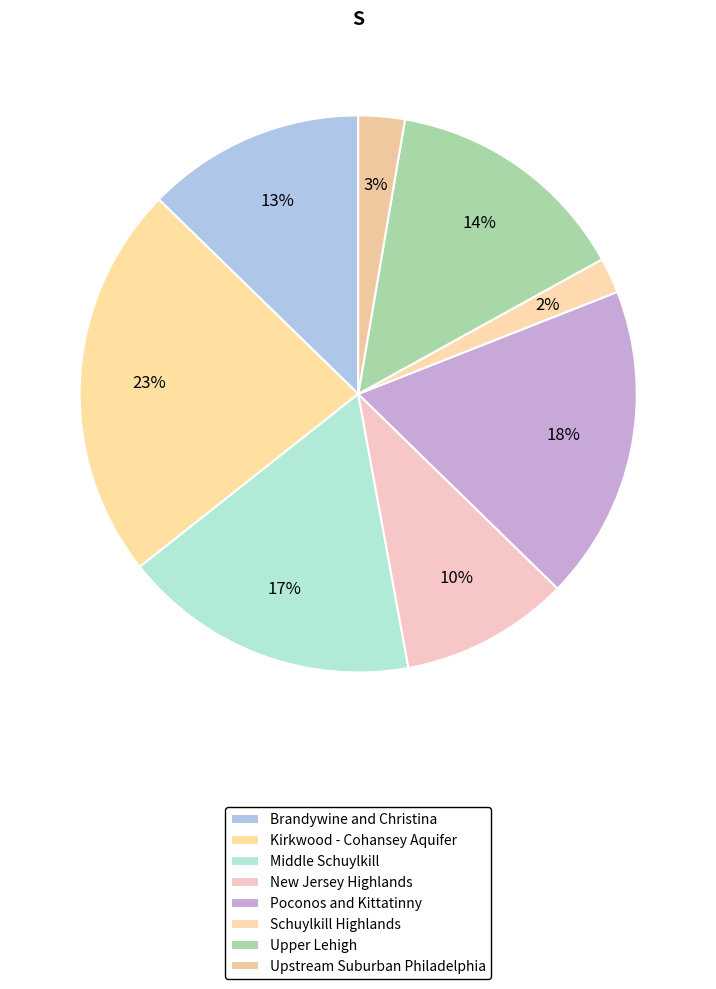

To the nearest percent, what percentage of the pie is Brandywine and Christina?

13%